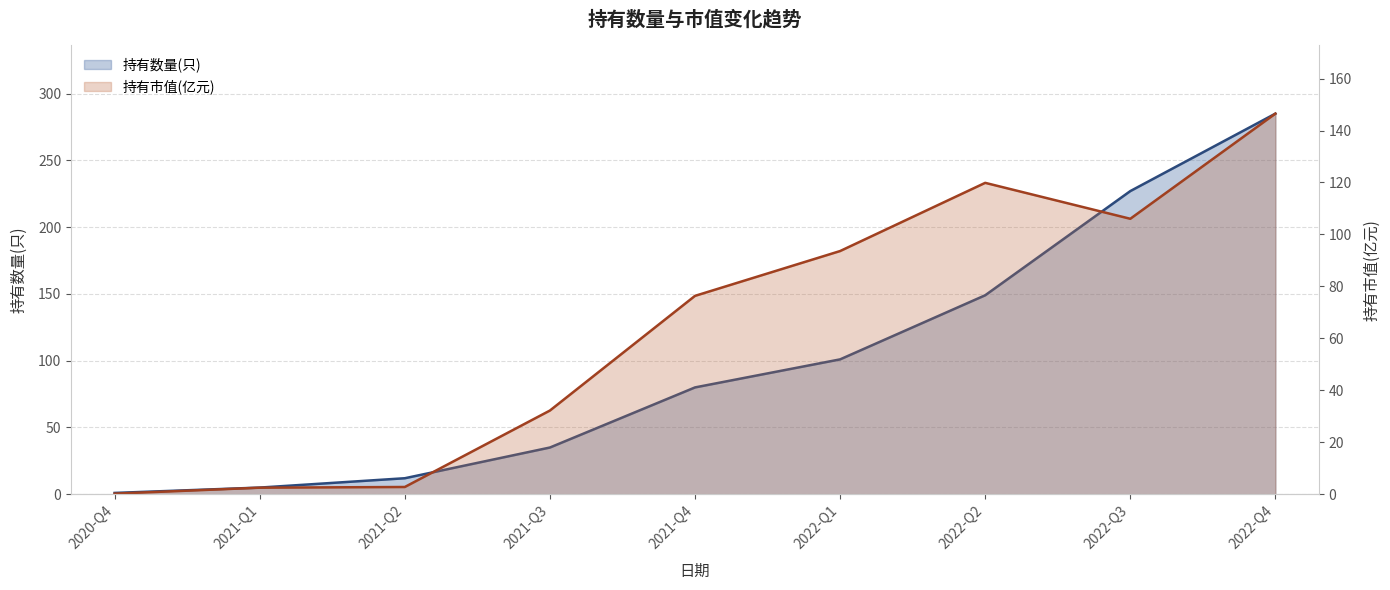

Is the value of 持有市值(亿元) at 2022-Q4 greater than the value of 持有数量(只) at 2021-Q4?

Yes